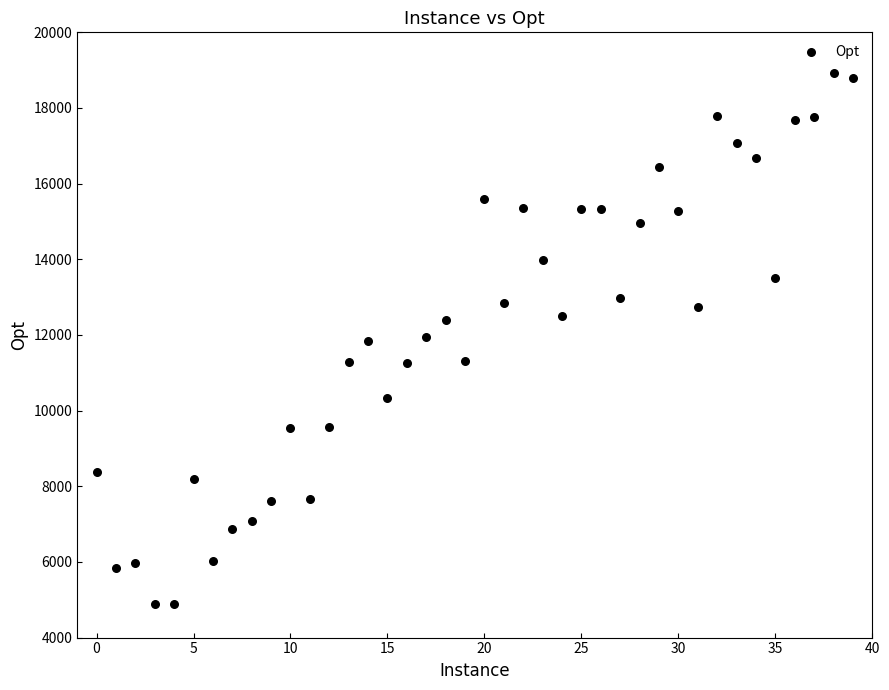

What is the range of Y values (max minus min)?

14034